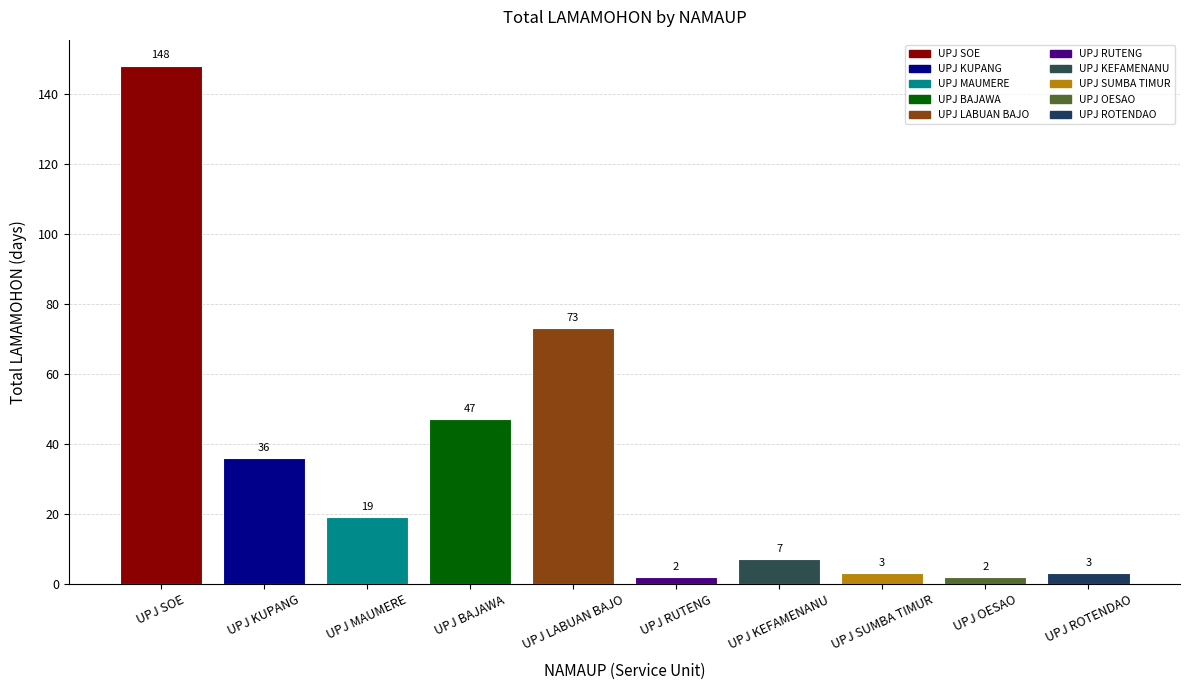

Which label corresponds to the largest value in the chart?

UPJ SOE